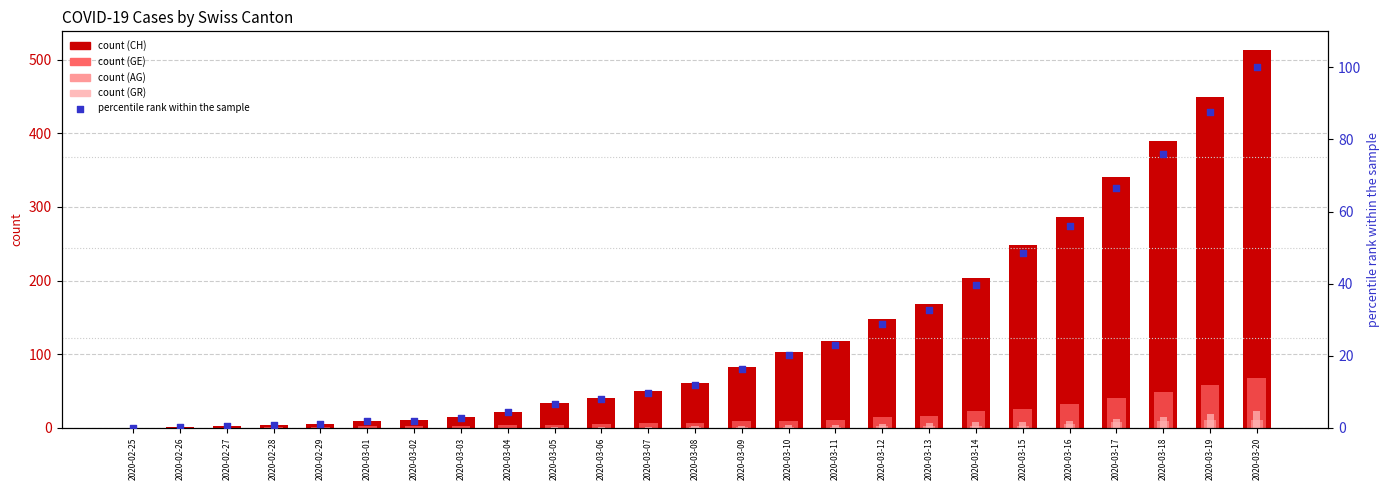

Which series has the widest spread of Y values?

CH